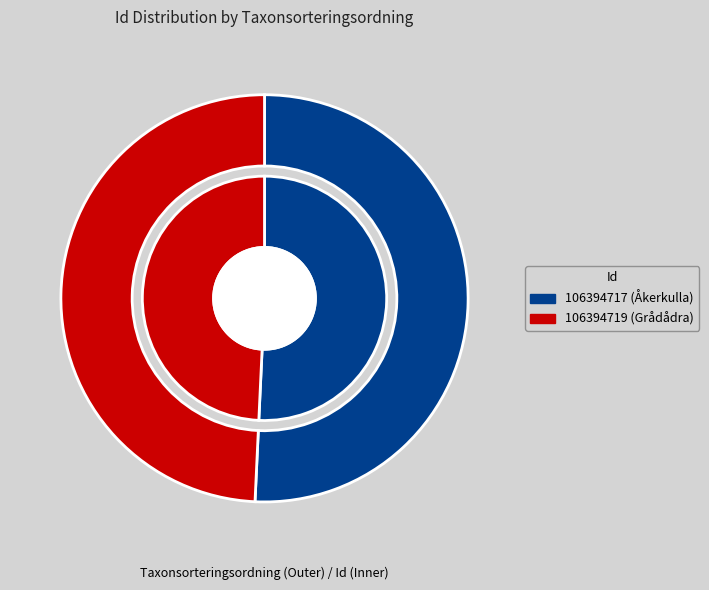

Is it true that 106394717 is 57% of the pie?

False